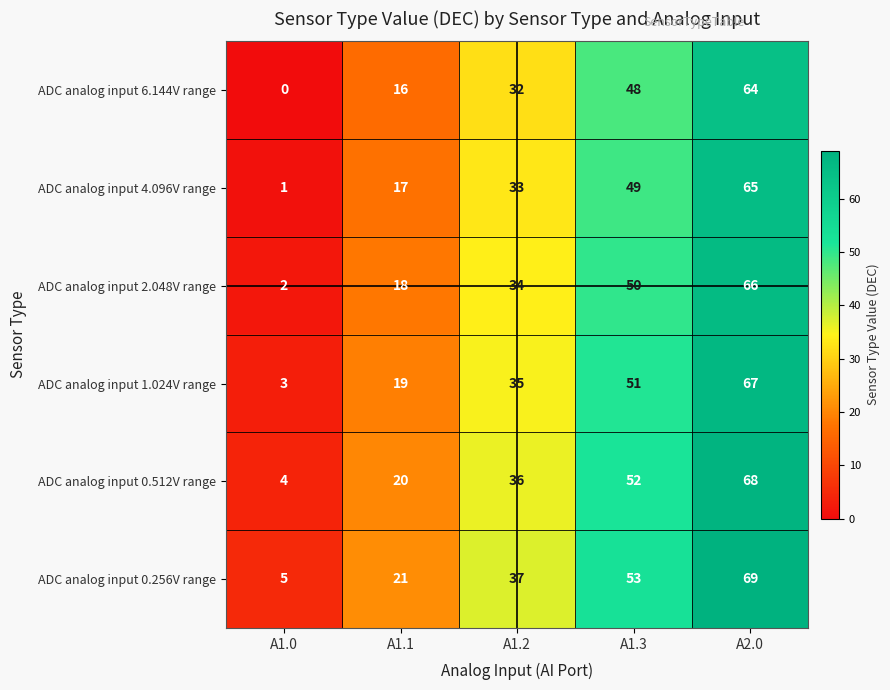

What is the maximum value for ADC analog input 2.048V range?

66